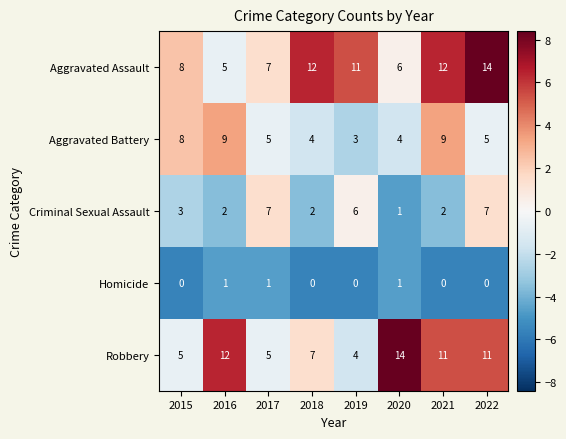

Which series has the largest range (max minus min)?

Robbery